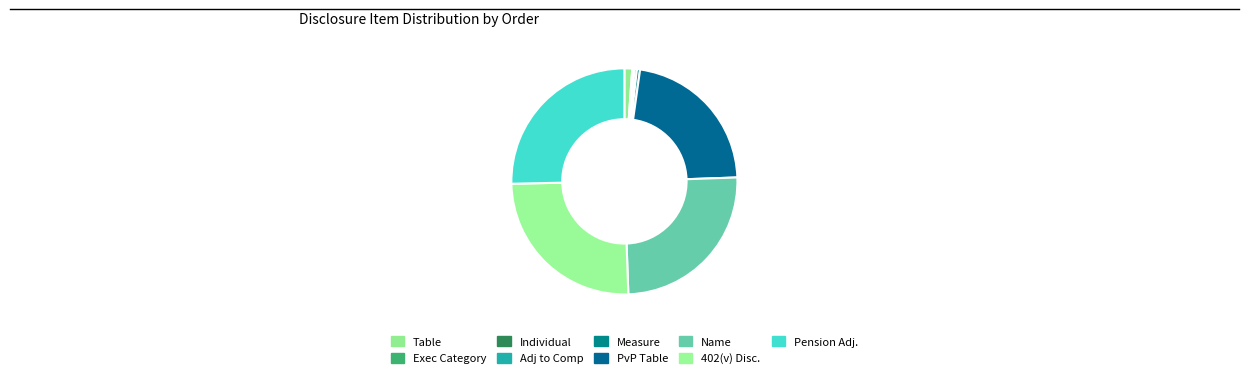

Is there any slice that represents more than half of the pie?

No